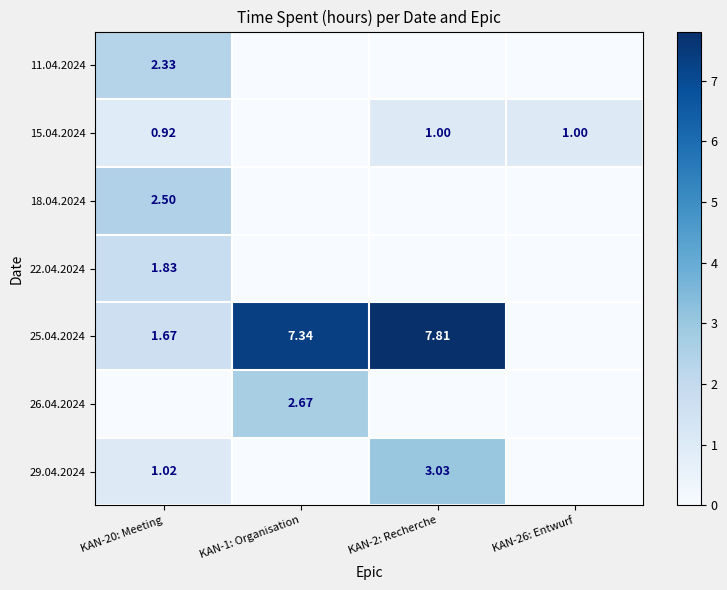

Which series changed the most between KAN-1: Organisation and KAN-2: Recherche?

29.04.2024